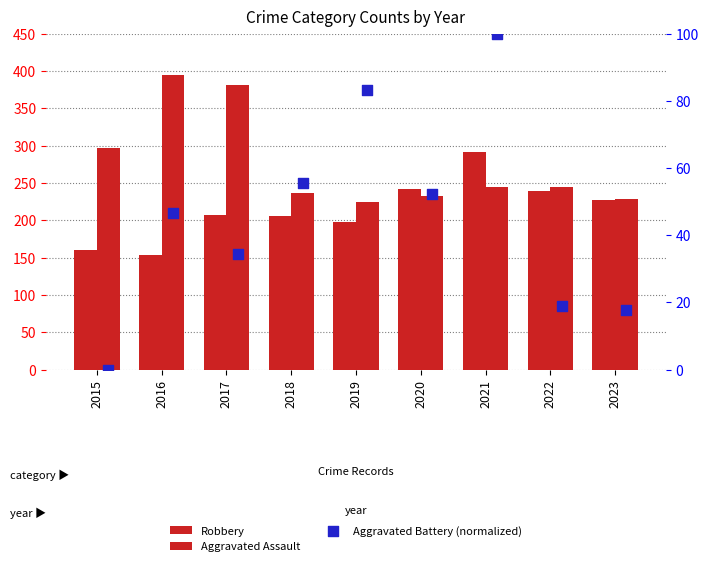

What are all the series names shown in the legend?

Robbery, Aggravated Assault, Aggravated Battery (normalized)